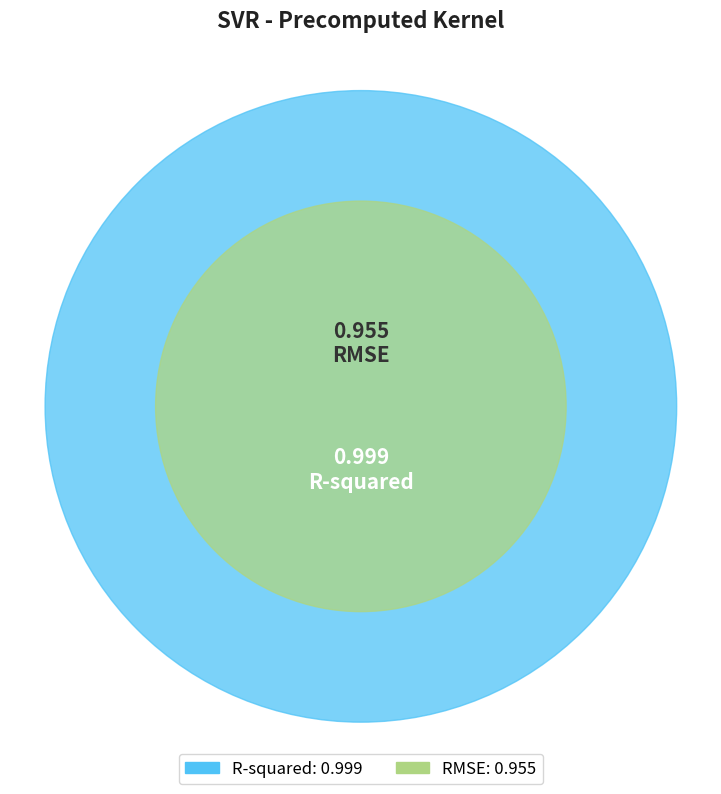

Count the number of slices in the pie.

2